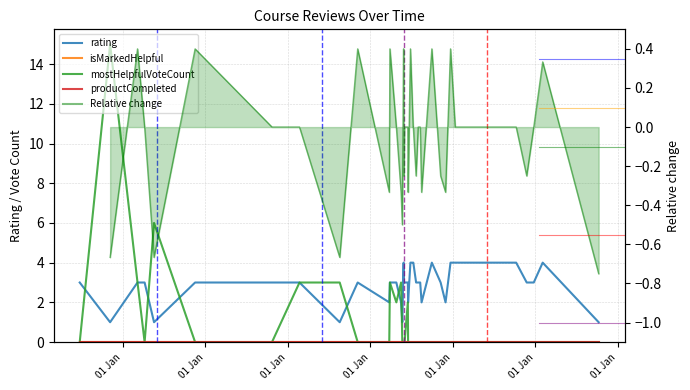

True or false: isMarkedHelpful and mostHelpfulVoteCount cross at least once.

False